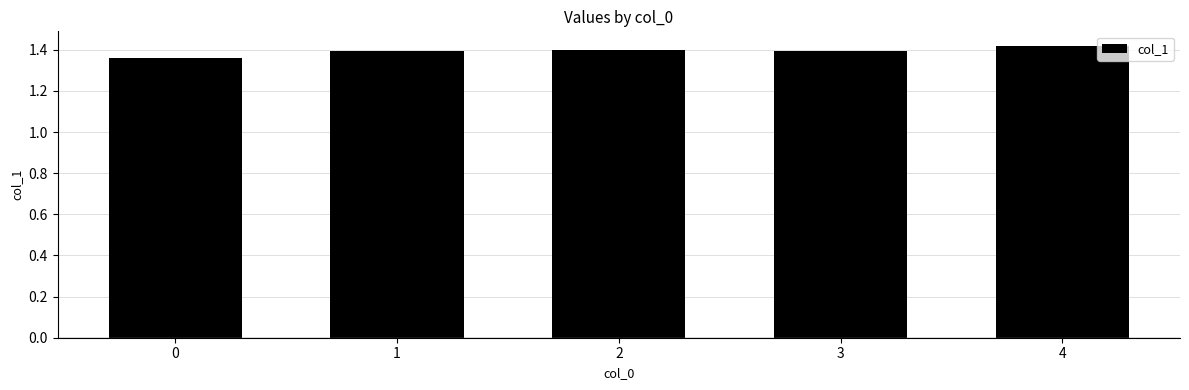

What is the change in value from 0 to 4?

+0.1